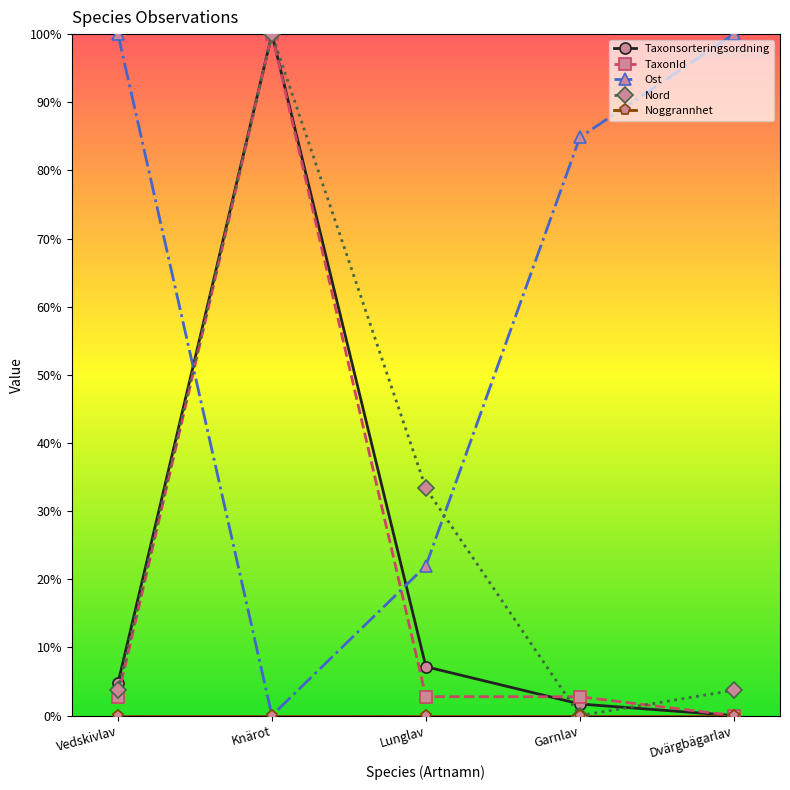

What is the difference between the highest and lowest values at Knärot?

1.0